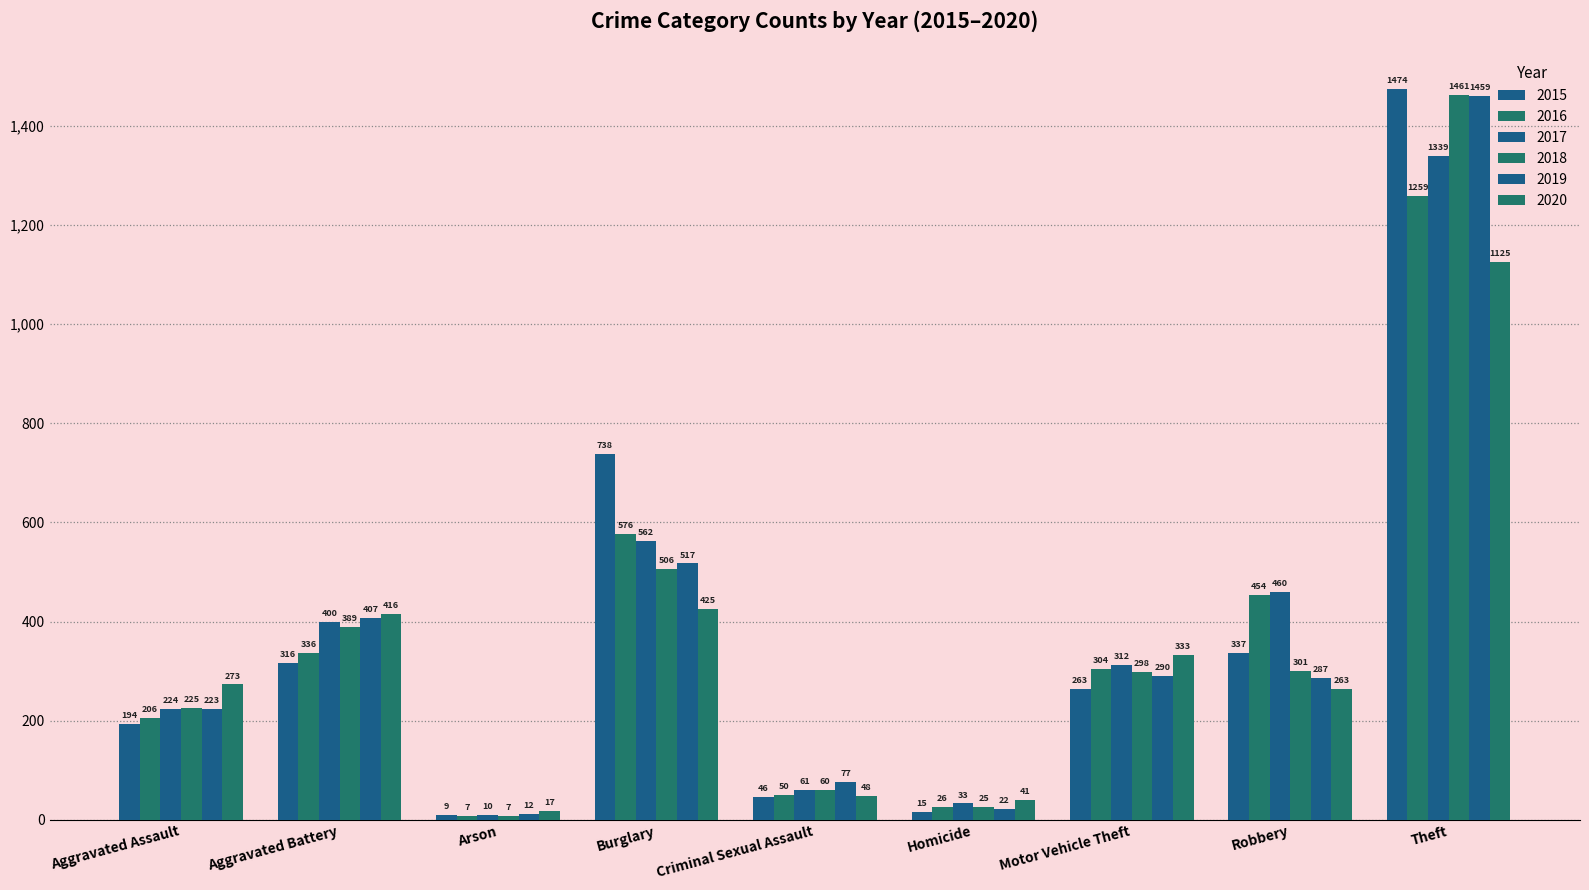

How many bars are there in total?

54